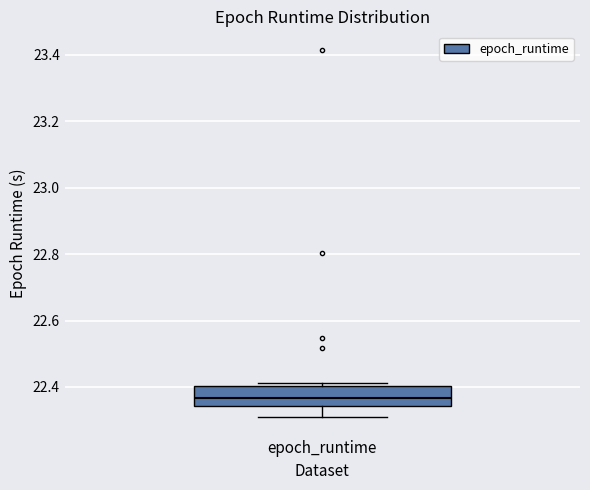

Read this box plot against the y-axis: the position of the median line, the range covered by the box, and the ends of both whiskers. The values are not printed on the chart, so give them approximately, as read against the axis.

median 22.36, box 22.34 to 22.40, whiskers 22.30 to 22.42